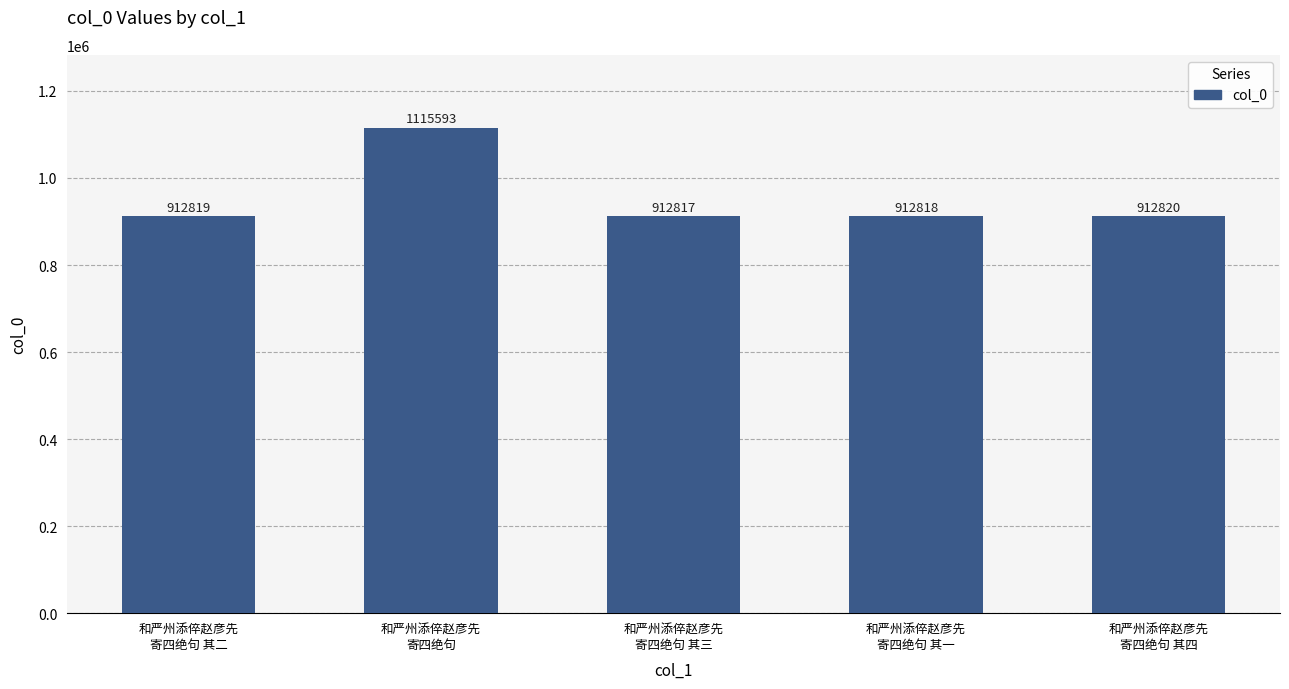

List the labels in order of value, largest first.

和严州添倅赵彦先
寄四绝句, 和严州添倅赵彦先
寄四绝句 其四, 和严州添倅赵彦先
寄四绝句 其二, 和严州添倅赵彦先
寄四绝句 其一, 和严州添倅赵彦先
寄四绝句 其三